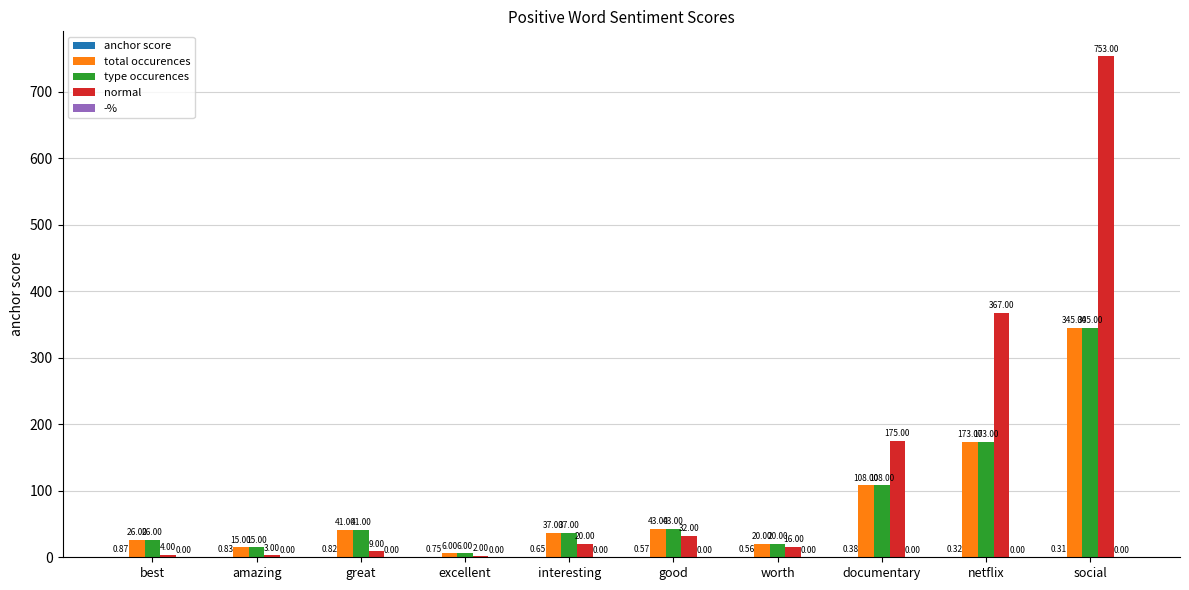

Which series changed the most between amazing and netflix?

normal